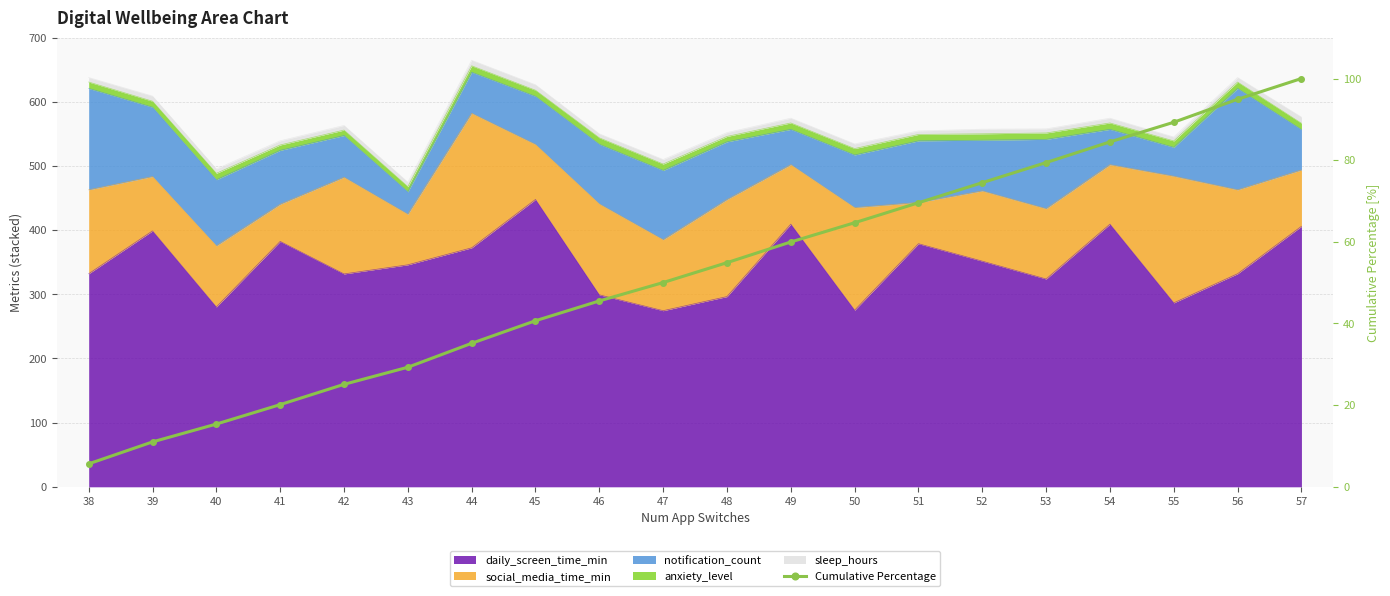

Does the chart have visible grid lines?

Yes